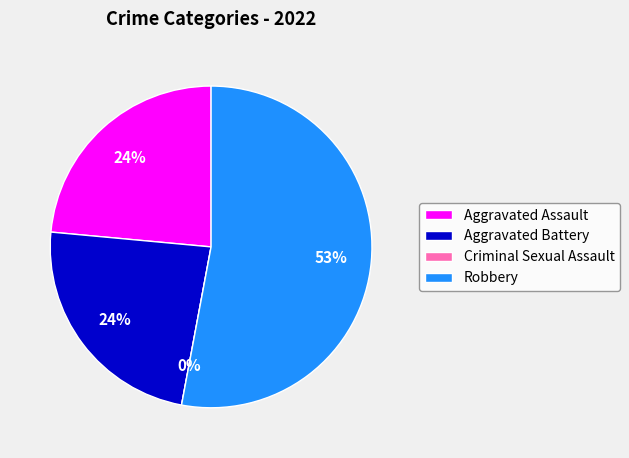

Count the number of slices in the pie.

4